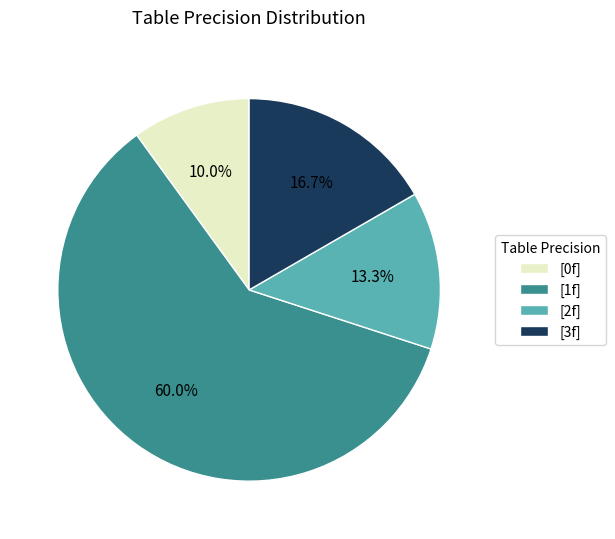

How many slices are in this pie chart?

4